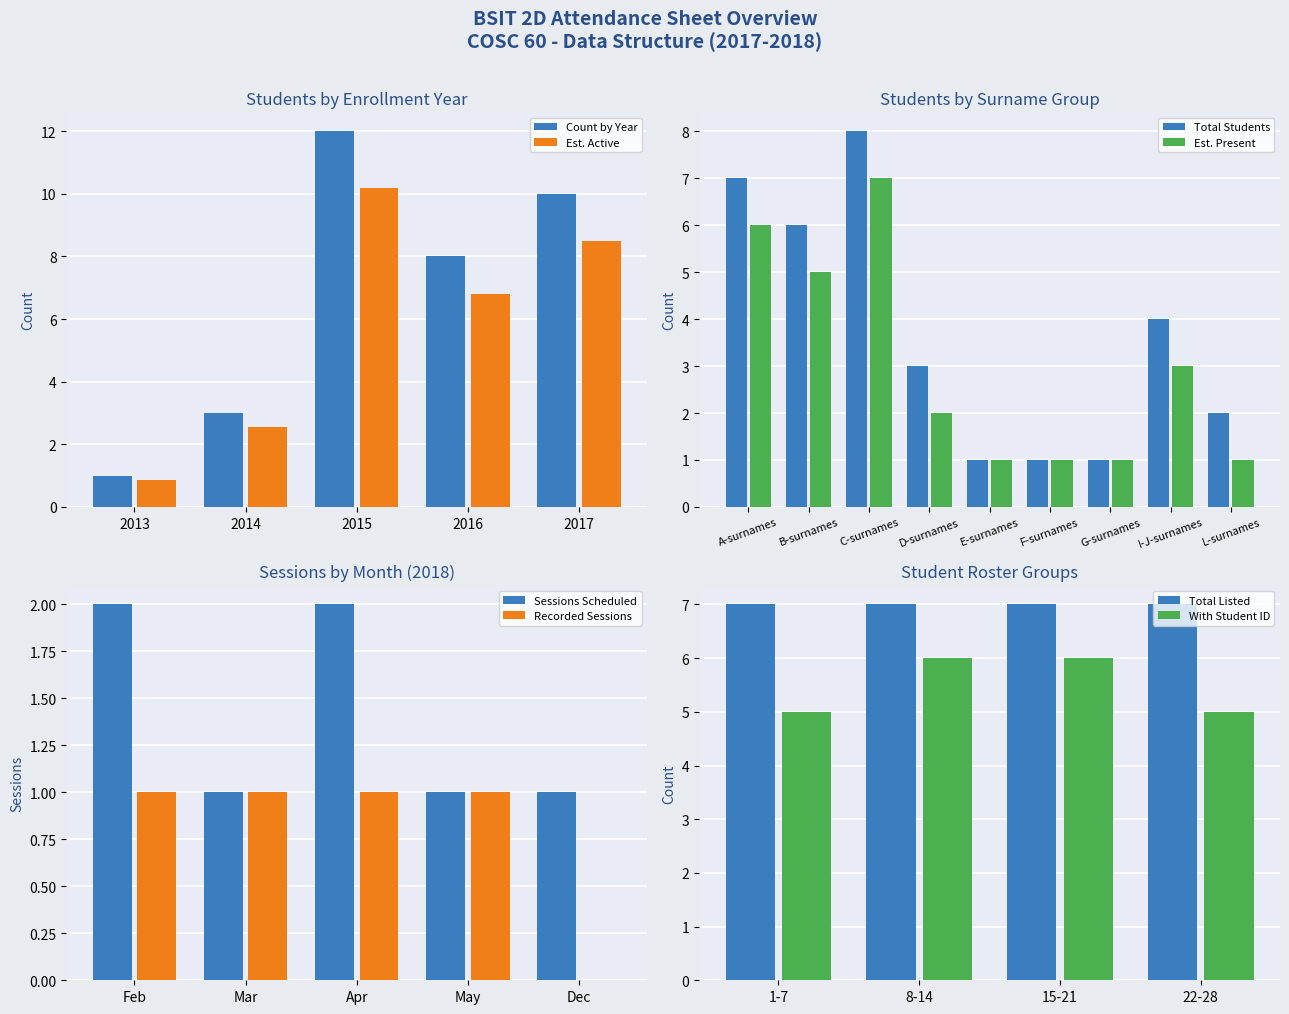

At which label does Est. Active first exceed 6?

2015